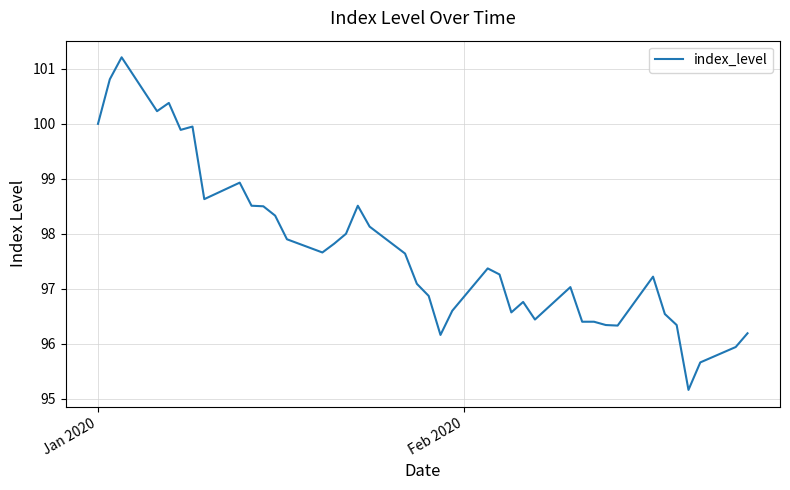

What is the greatest value displayed?

101.2